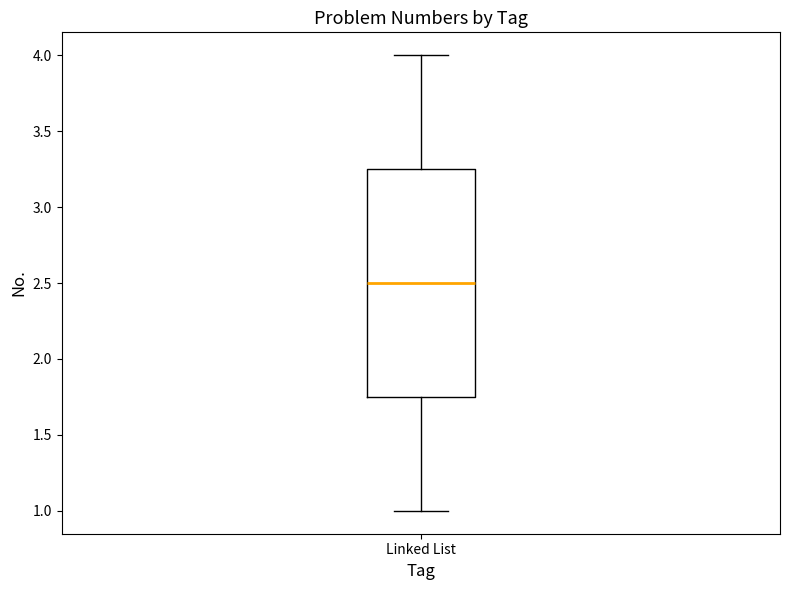

Transcribe this box plot: give where the median line is, the range the box spans, and where the two whiskers end, as read against the y-axis. The values are not printed on the chart, so give them approximately, as read against the axis.

median 2.50, box 1.75 to 3.25, whiskers 1.00 to 4.00